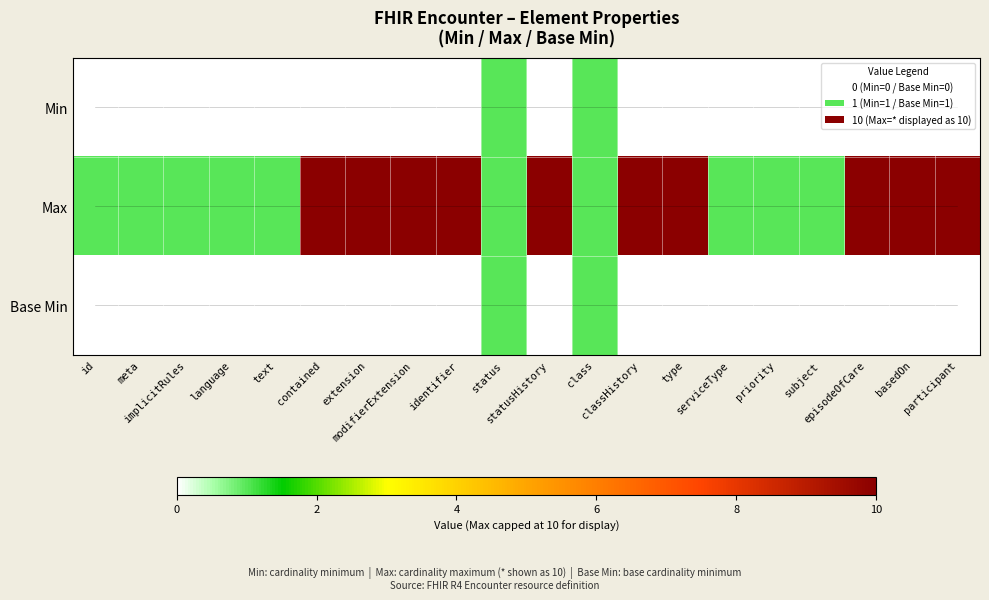

At which category is the sum across all series the highest?

contained